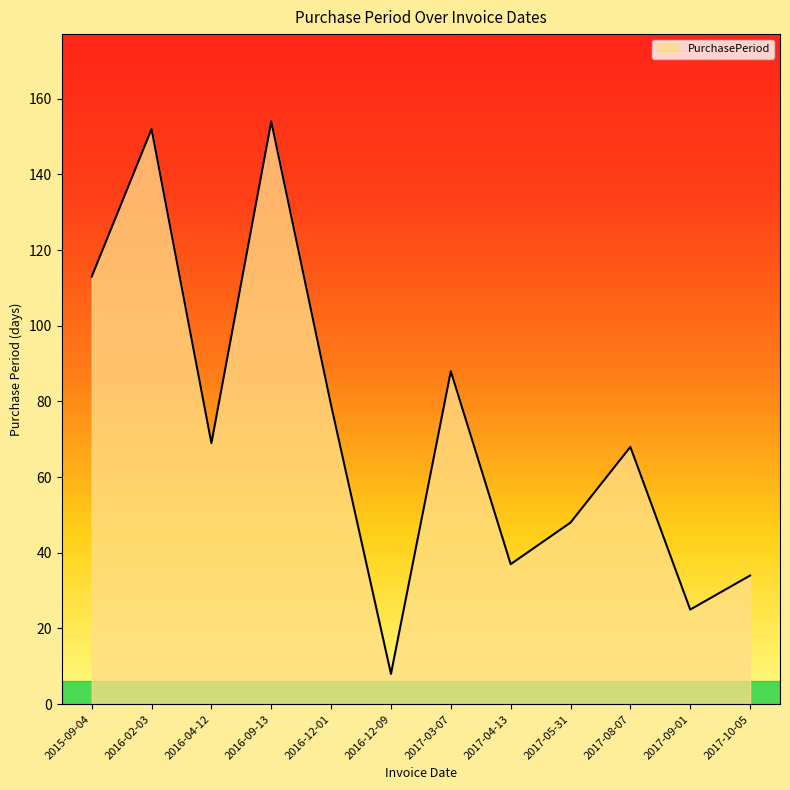

True or false: the data shows 113 at 2015-09-04.

True